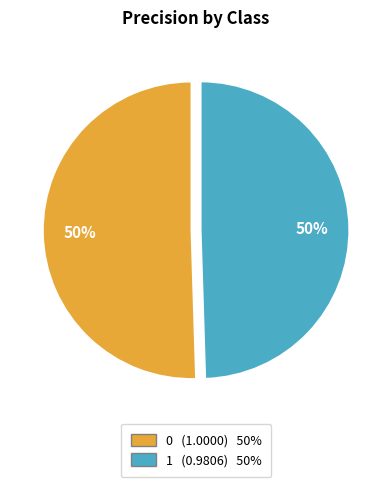

To the nearest percent, what is the combined percentage of 1 and 0?

100%